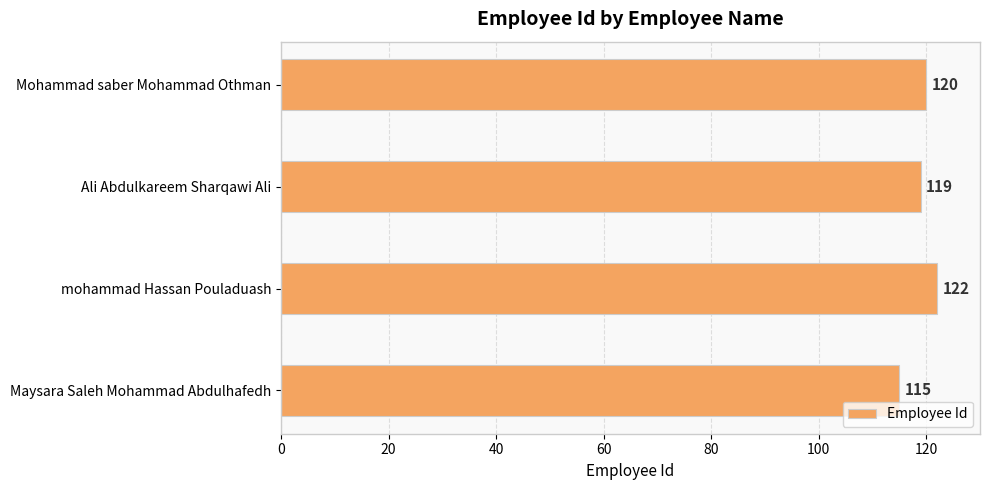

How many values are between 119 and 122?

3